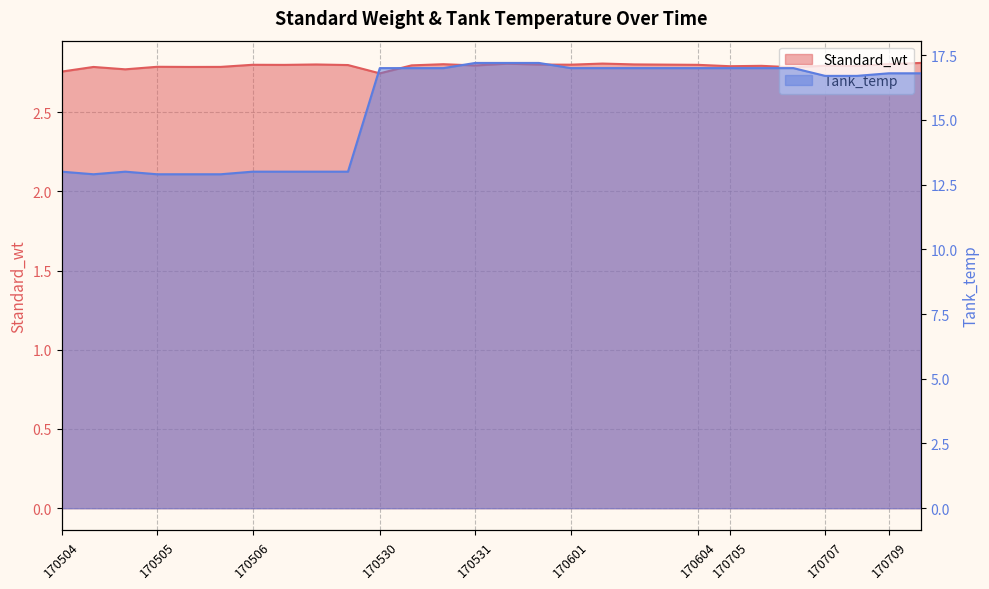

In Standard_wt, how many points are lower than both neighbors (excluding endpoints)?

9